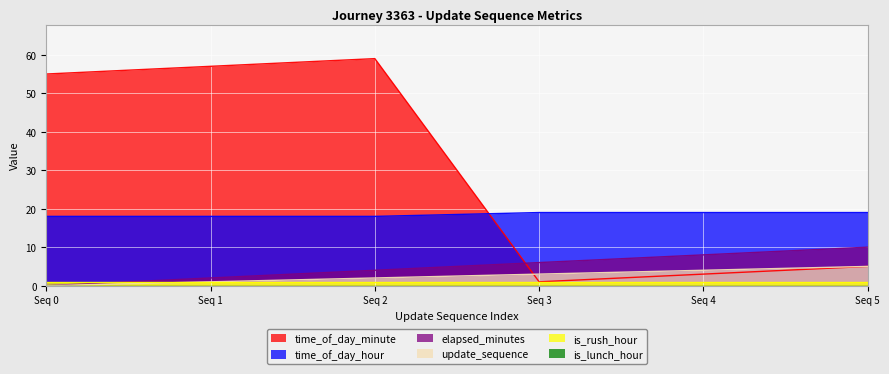

The value of time_of_day_minute at Seq 2 is 59. True or false?

True